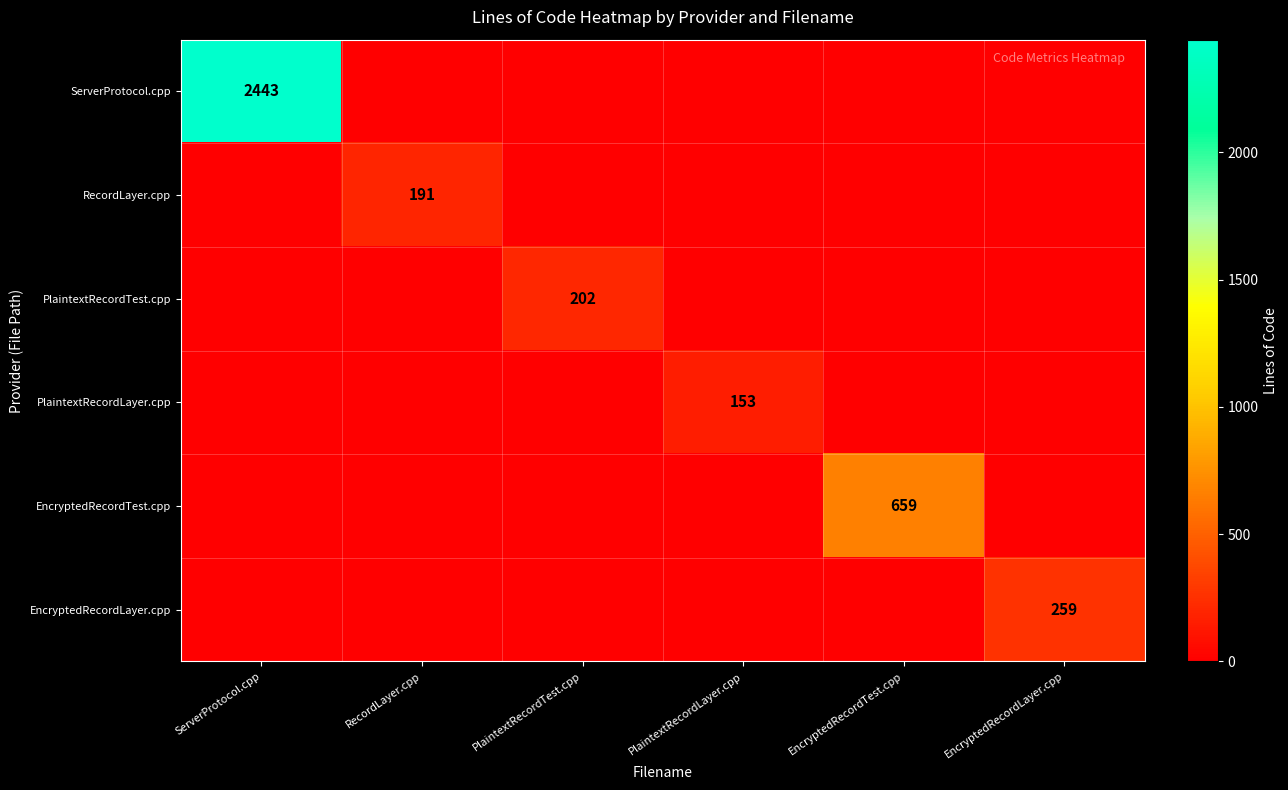

The PlaintextRecordTest.cpp series shows 45 at PlaintextRecordTest.cpp. True or false?

False